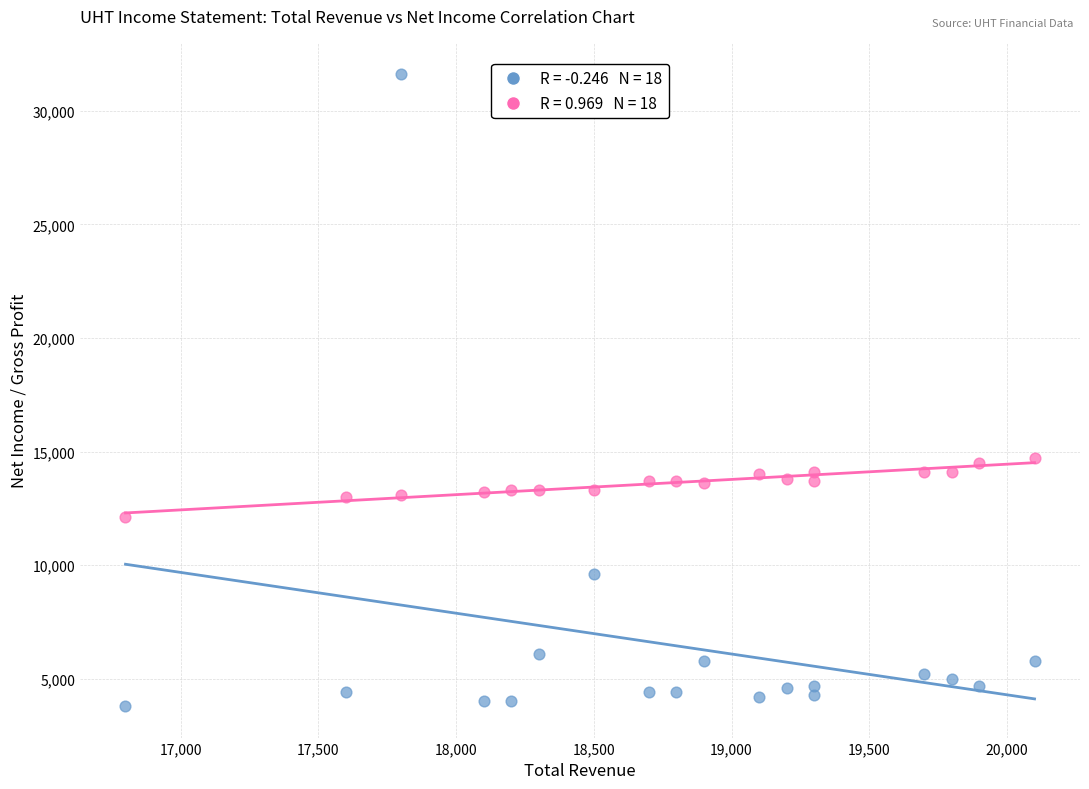

Across all data points, what is the range of Y values (max minus min)?

27800